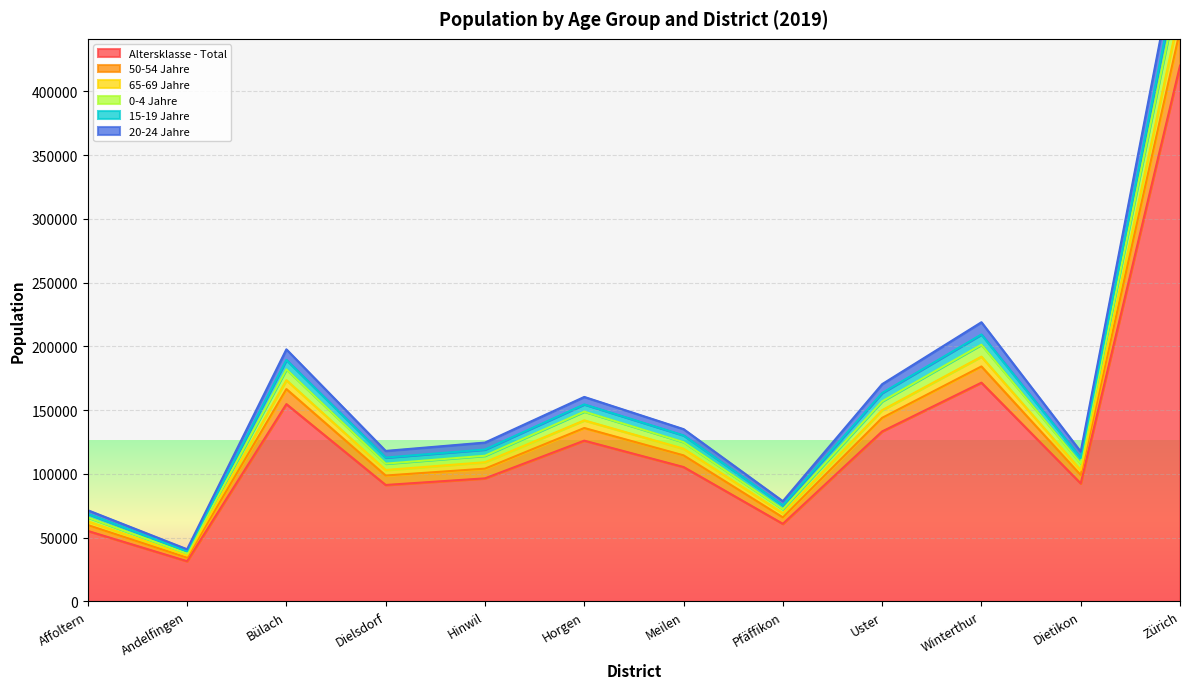

In 65-69 Jahre, how many points are lower than both neighbors (excluding endpoints)?

4